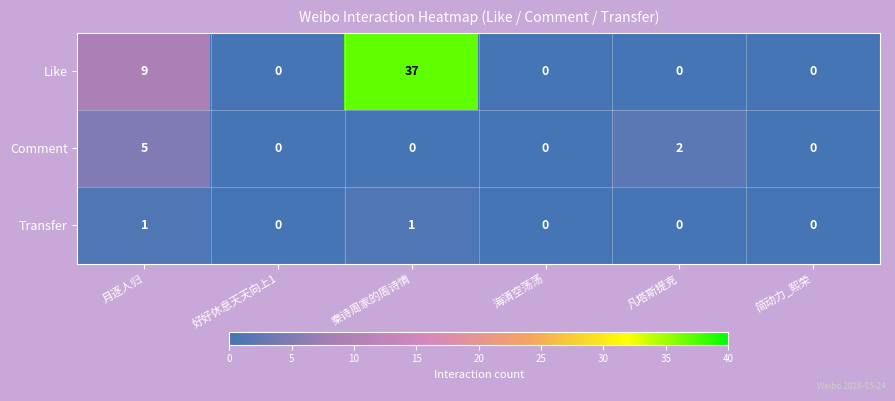

At which label does Like reach its peak?

秦诗周家的周诗情